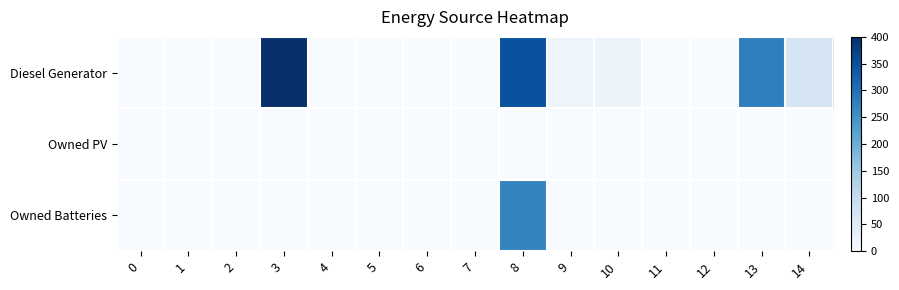

How many categories are shown in the chart?

15